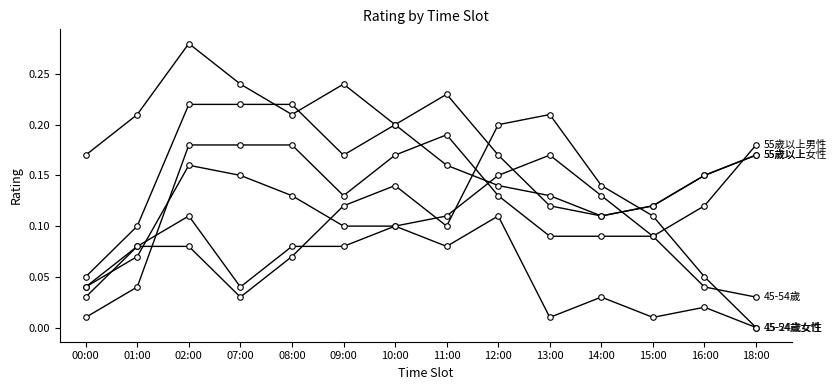

How many distinct data groups are displayed?

6